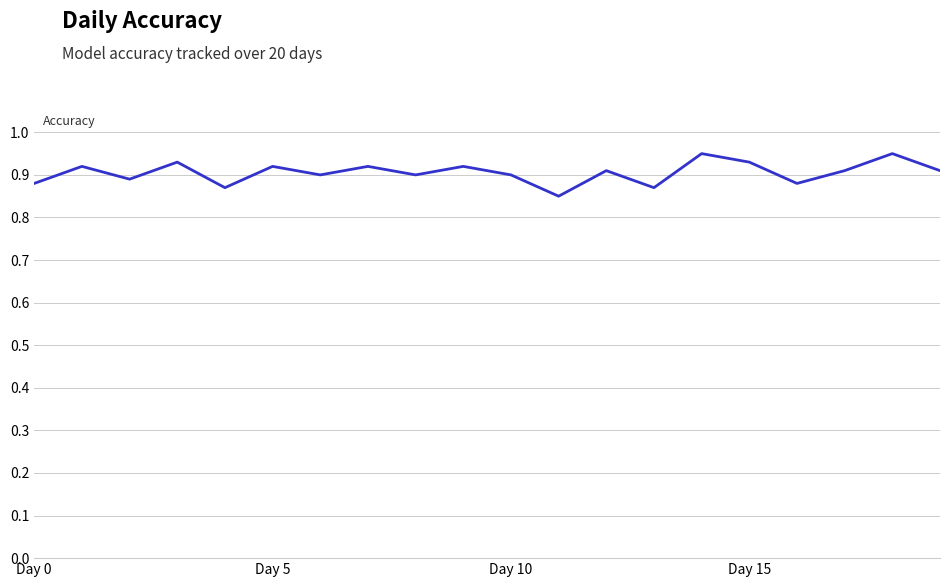

Does the chart display data point markers on the line(s)?

No